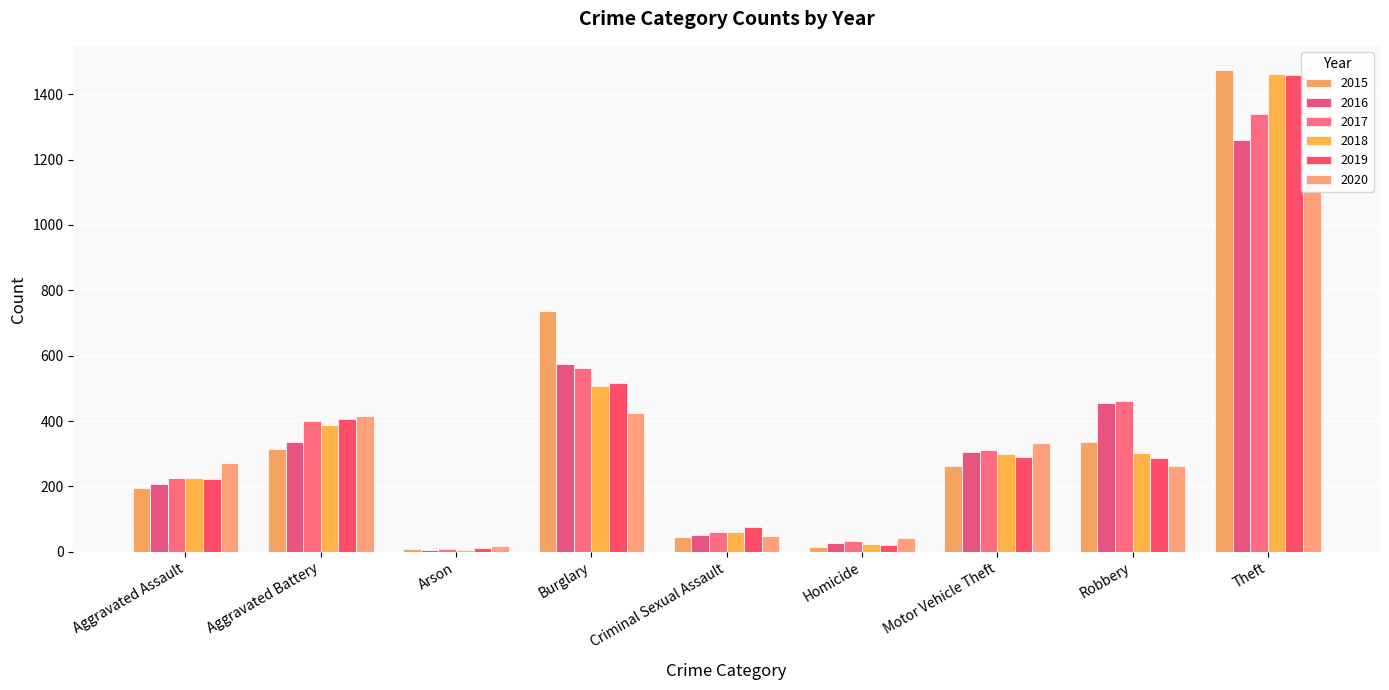

Reading left to right, extract all data points from this chart.

2015: 194	316	9	738	46	15	263	337	1474
2016: 206	336	7	576	50	26	304	454	1259
2017: 225	400	10	562	62	33	312	460	1339
2018: 225	389	7	506	60	25	298	301	1461
2019: 223	407	12	517	77	22	290	287	1459
2020: 273	416	17	425	48	41	333	263	1120